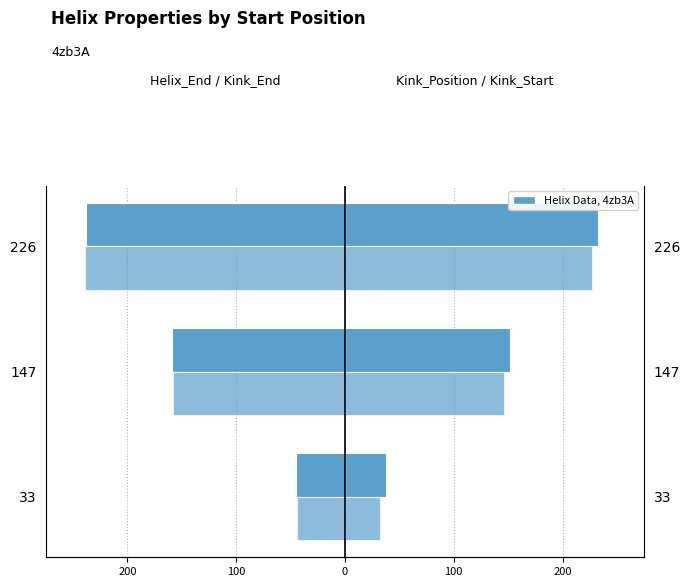

How many categories are shown in the chart?

3